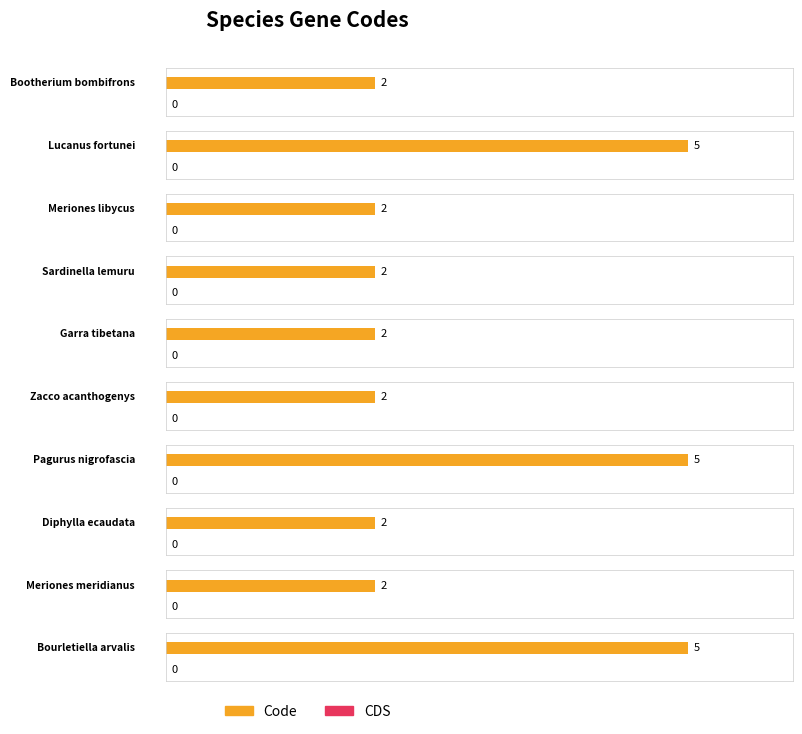

Reading left to right, transcribe all the data shown in this chart.

Code: 2	5	2	2	2	2	5	2	2	5
CDS: 0	0	0	0	0	0	0	0	0	0